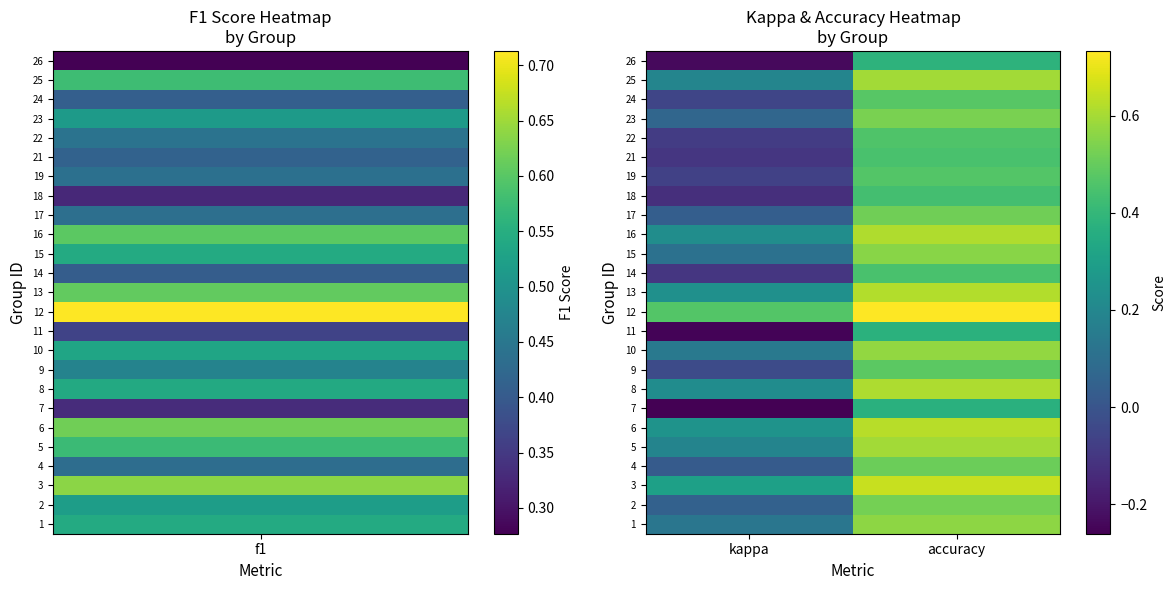

Count the number of categories in the chart.

2